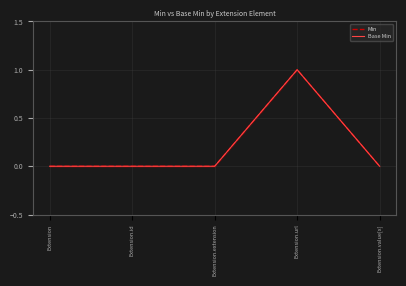

True or false: Base Min and Min intersect in this chart.

False